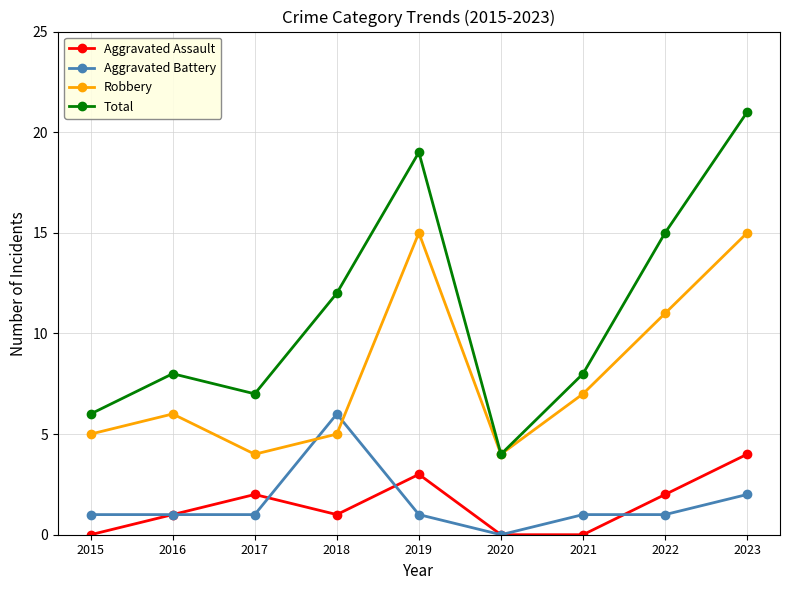

The value of Robbery at 2017 is 4. True or false?

True